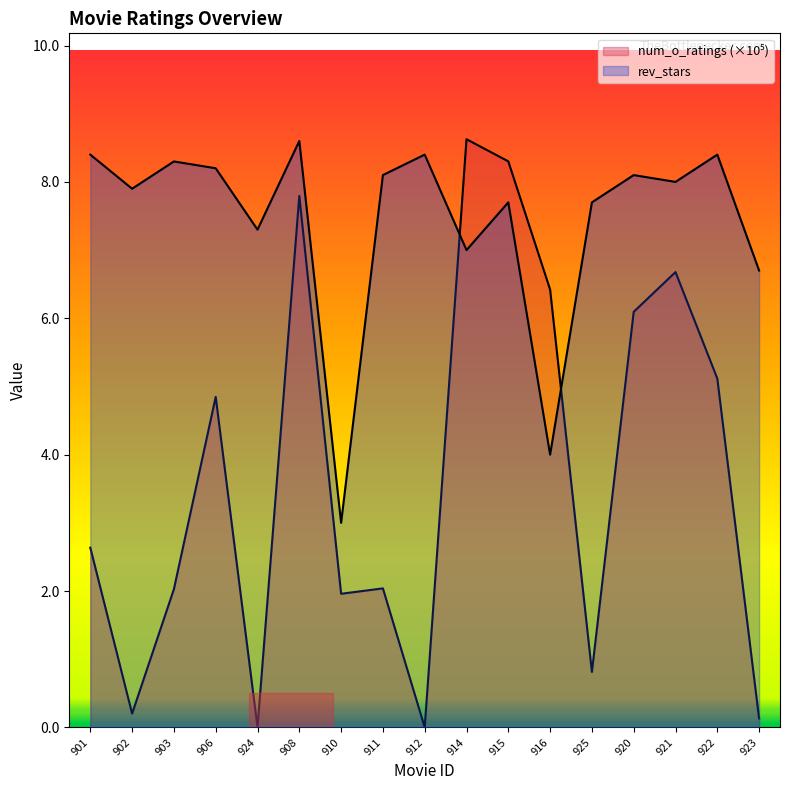

Which has a higher value, 911 or 902?

911